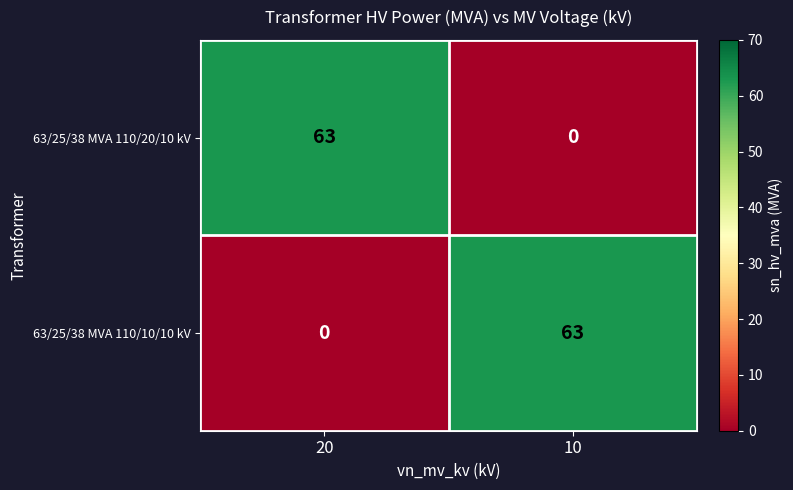

Is the value of 63/25/38 MVA 110/20/10 kV at 10 greater than the value of 63/25/38 MVA 110/10/10 kV at 10?

No